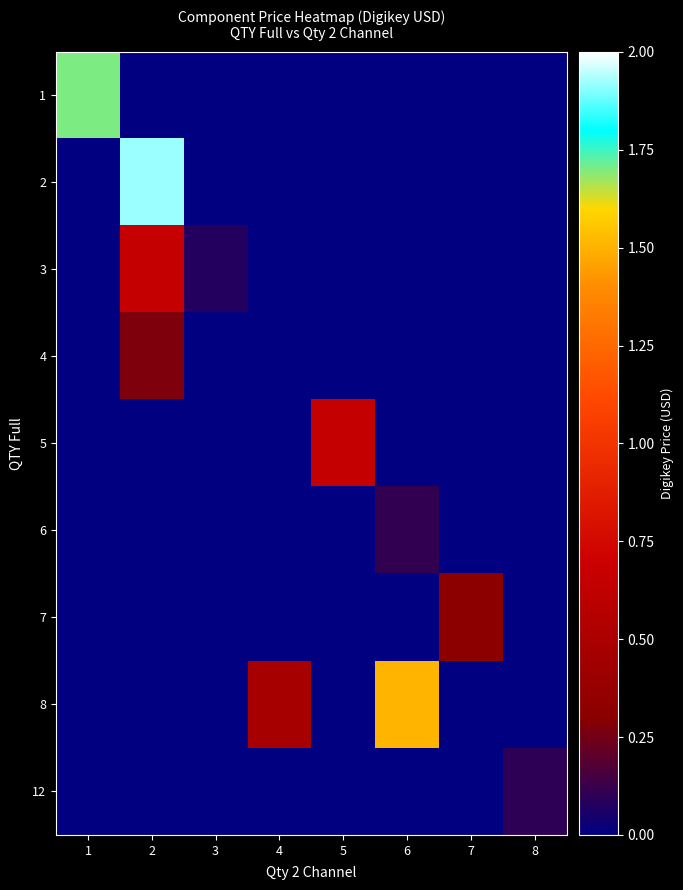

Reading left to right, extract all data points from this chart.

1: 1=1.7	2=0.0	3=0.0	4=0.0	5=0.0	6=0.0	7=0.0	8=0.0
2: 1=0.0	2=1.9	3=0.0	4=0.0	5=0.0	6=0.0	7=0.0	8=0.0
3: 1=0.0	2=0.7	3=0.1	4=0.0	5=0.0	6=0.0	7=0.0	8=0.0
4: 1=0.0	2=0.3	3=0.0	4=0.0	5=0.0	6=0.0	7=0.0	8=0.0
5: 1=0.0	2=0.0	3=0.0	4=0.0	5=0.7	6=0.0	7=0.0	8=0.0
6: 1=0.0	2=0.0	3=0.0	4=0.0	5=0.0	6=0.1	7=0.0	8=0.0
7: 1=0.0	2=0.0	3=0.0	4=0.0	5=0.0	6=0.0	7=0.3	8=0.0
8: 1=0.0	2=0.0	3=0.0	4=0.5	5=0.0	6=1.5	7=0.0	8=0.0
12: 1=0.0	2=0.0	3=0.0	4=0.0	5=0.0	6=0.0	7=0.0	8=0.1